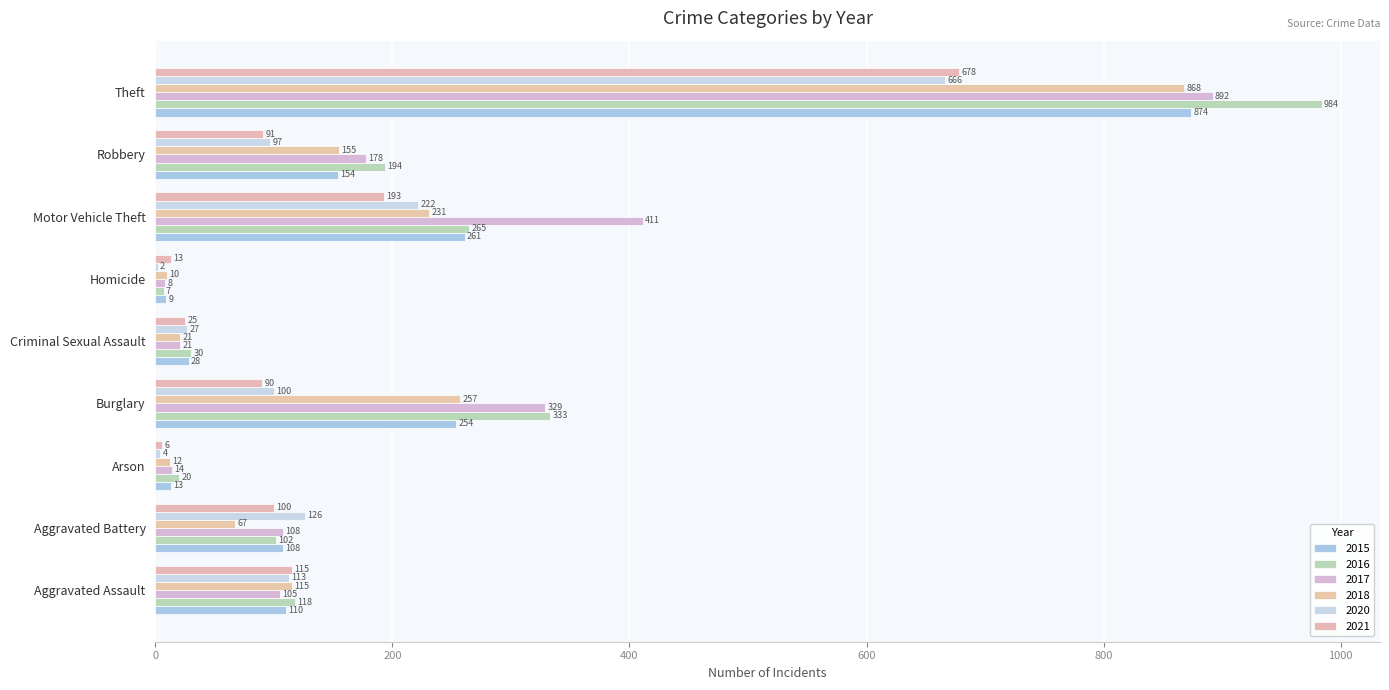

How many series are shown in this chart?

6